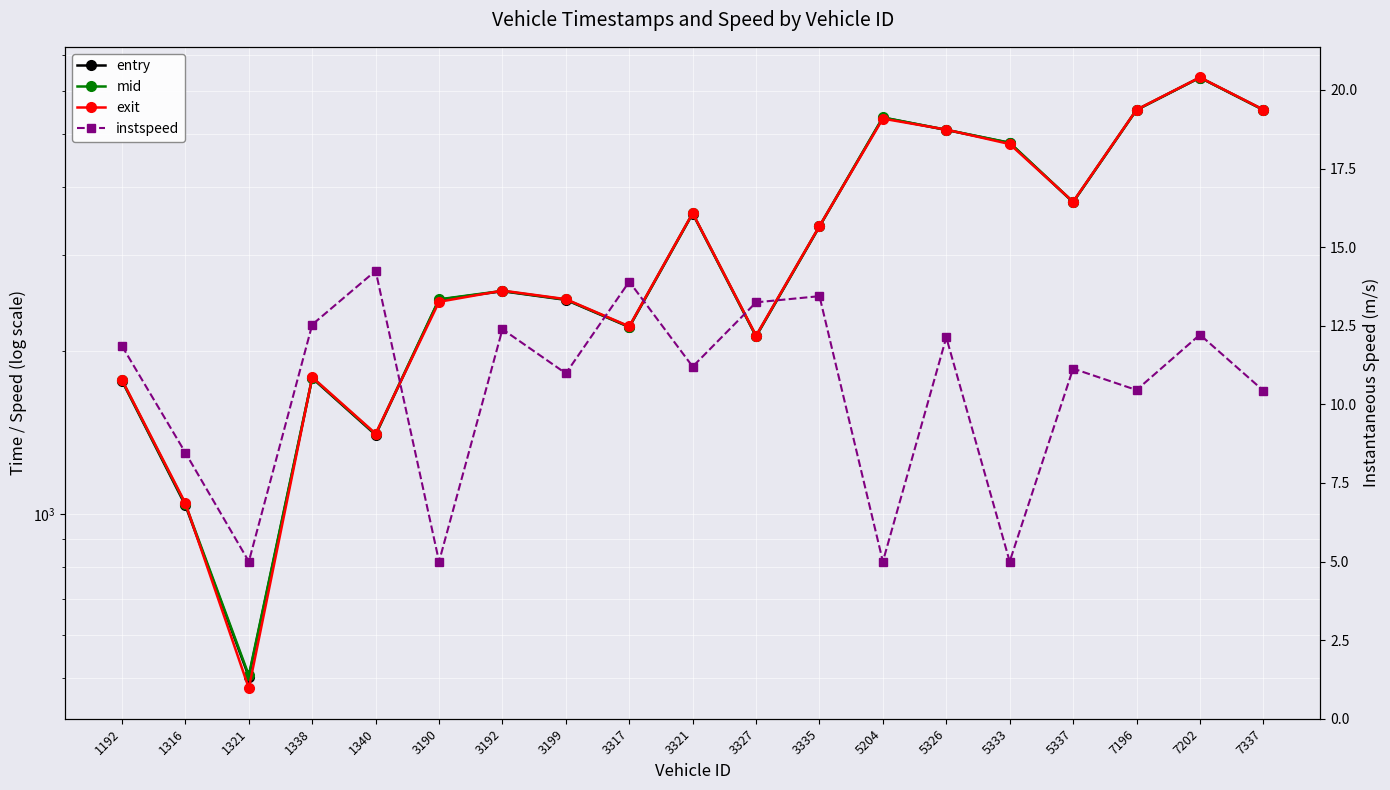

What are all the series names shown in the legend?

entry, mid, exit, instspeed